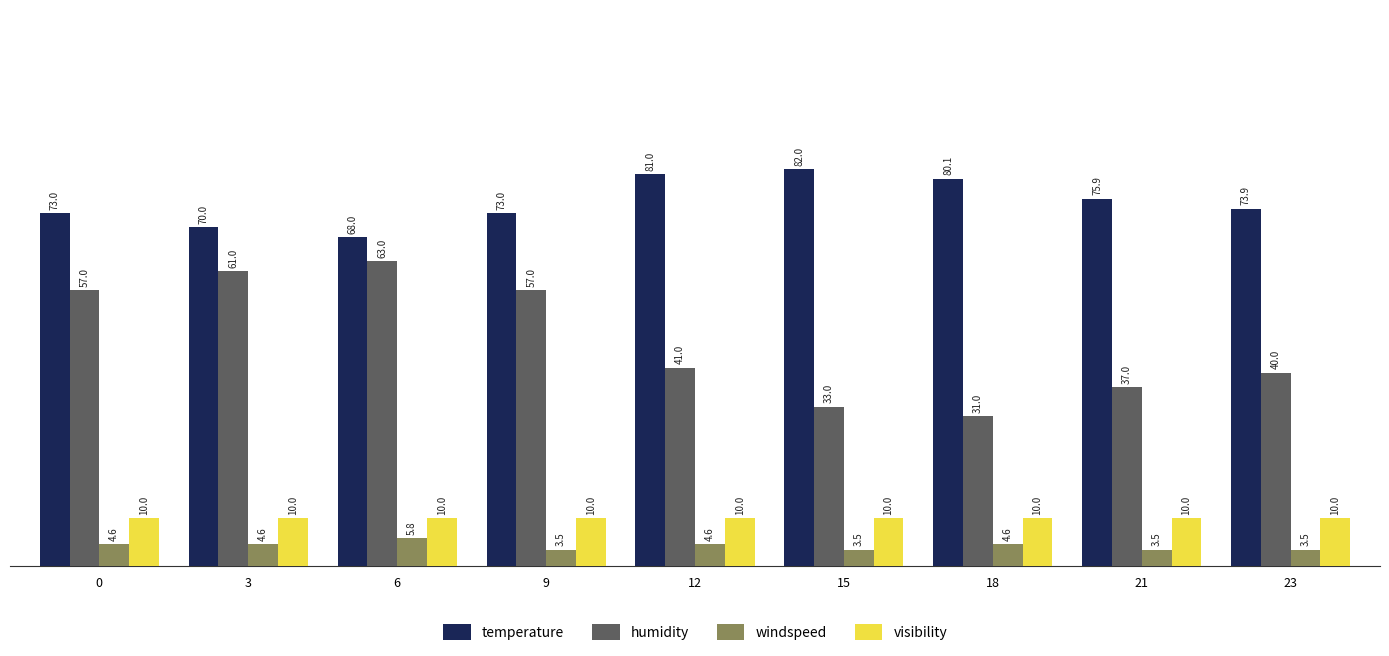

Reading left to right, list all the values displayed in this chart.

temperature: 73.0	70.0	68.0	73.0	81.0	82.0	80.1	75.9	73.9
humidity: 57.0	61.0	63.0	57.0	41.0	33.0	31.0	37.0	40.0
windspeed: 4.6	4.6	5.8	3.5	4.6	3.5	4.6	3.5	3.5
visibility: 10.0	10.0	10.0	10.0	10.0	10.0	10.0	10.0	10.0